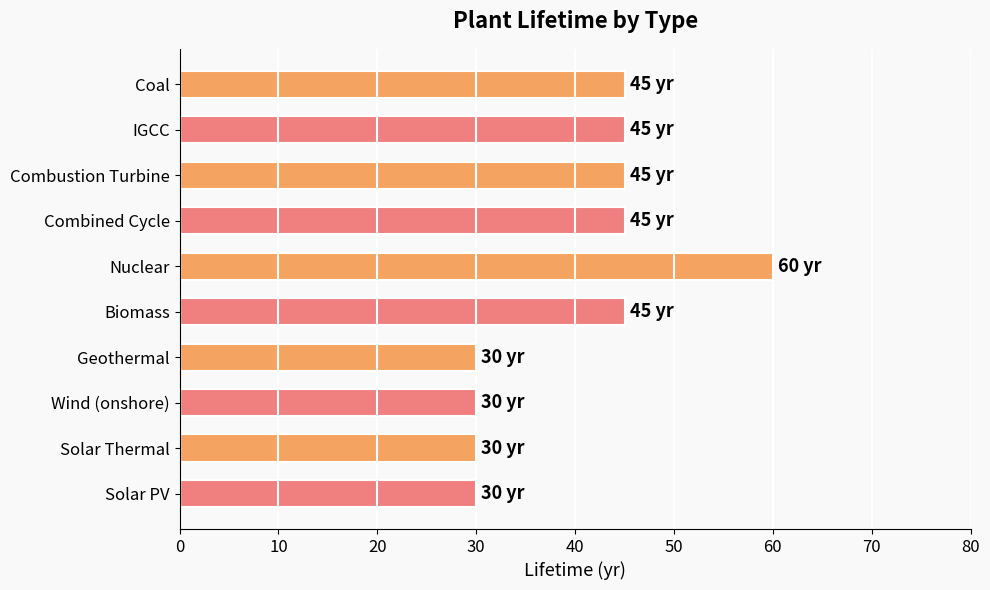

What position from the top is Nuclear?

5